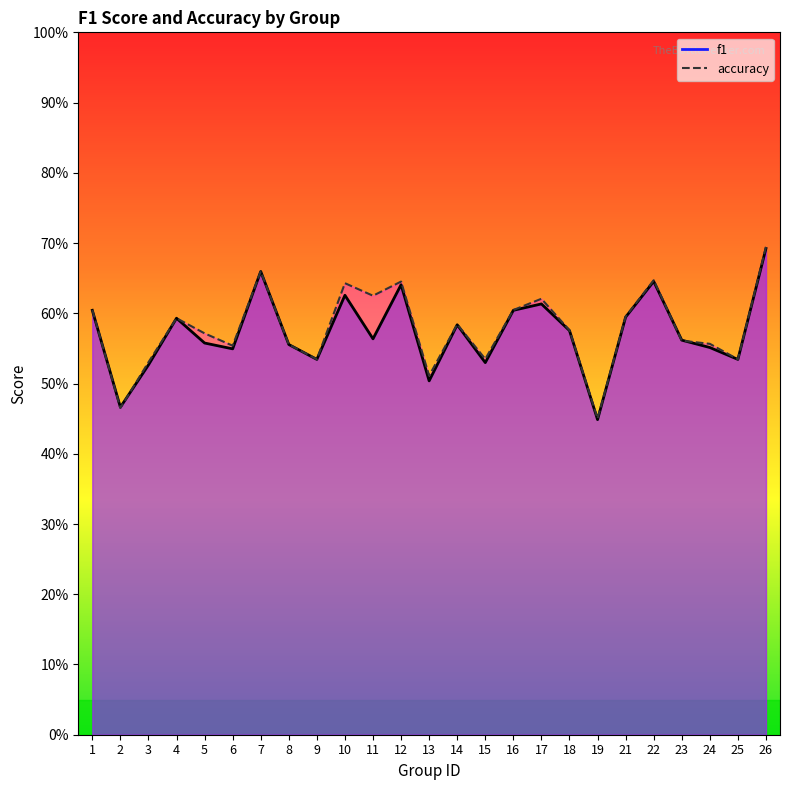

Which series has the largest range (max minus min)?

accuracy